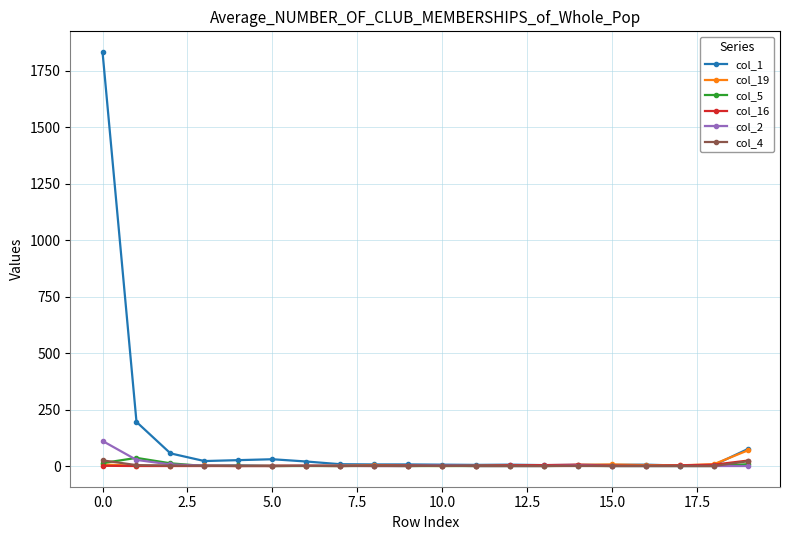

Which series has the largest total across all categories?

col_1